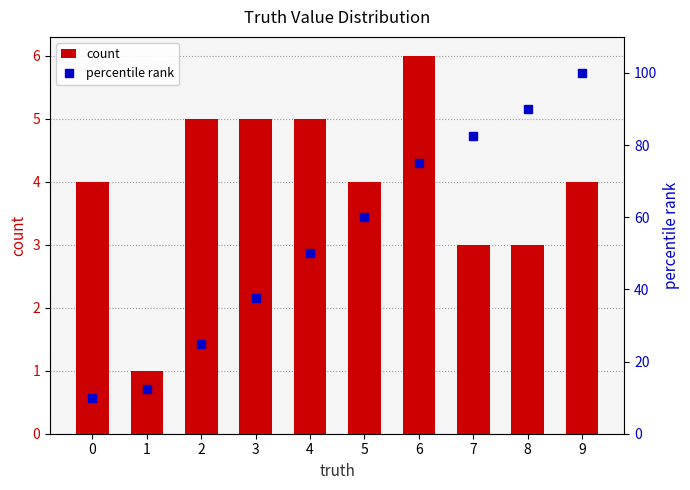

How many values in the percentile rank series exceed 60?

4